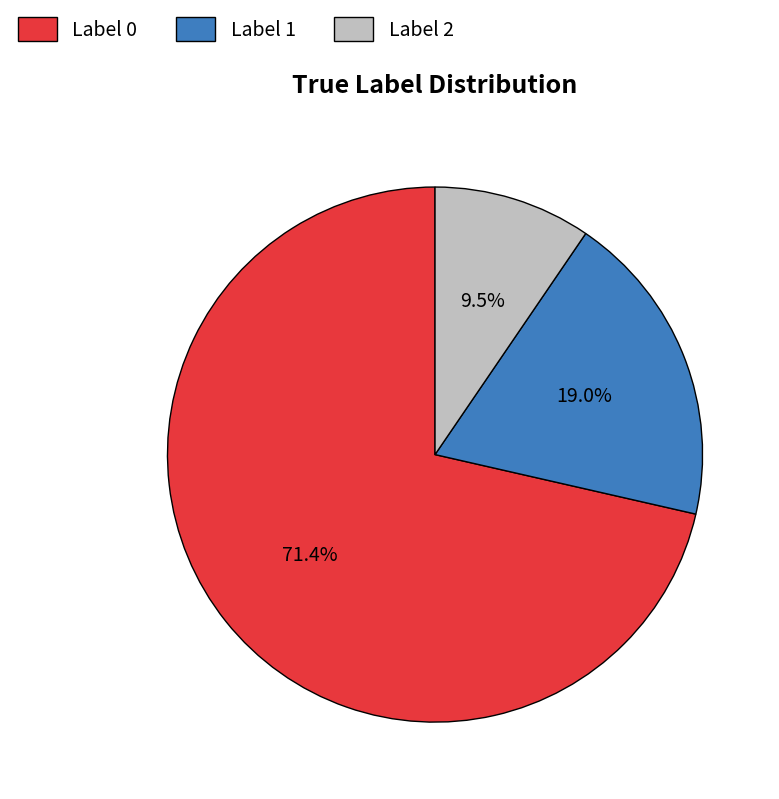

Rank the categories by value from lowest to highest.

Label 2, Label 1, Label 0